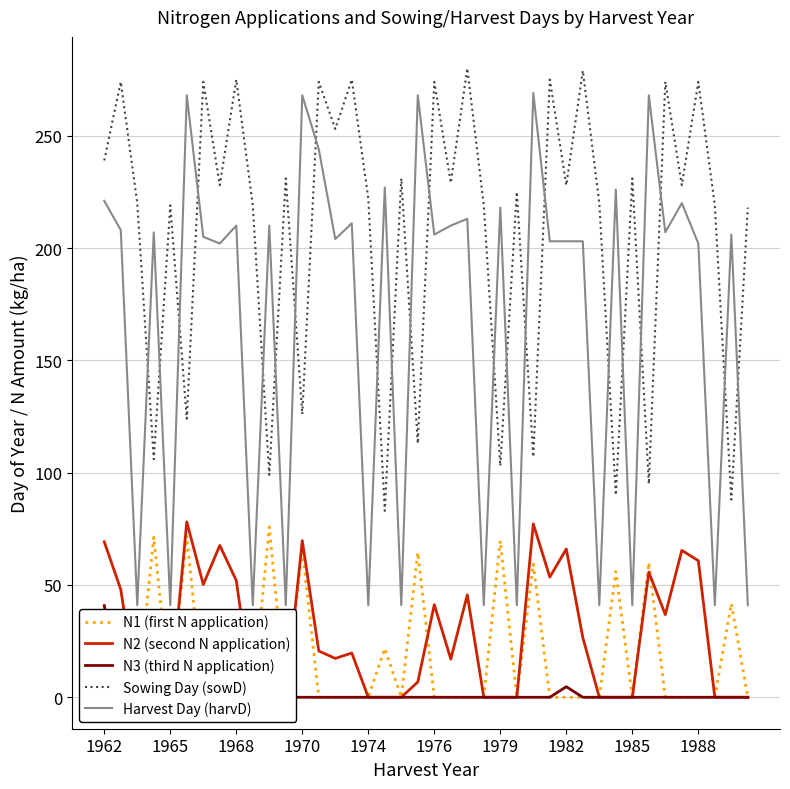

After their last crossing, which series has the higher values: Harvest Day (harvD) or Sowing Day (sowD)?

Sowing Day (sowD)